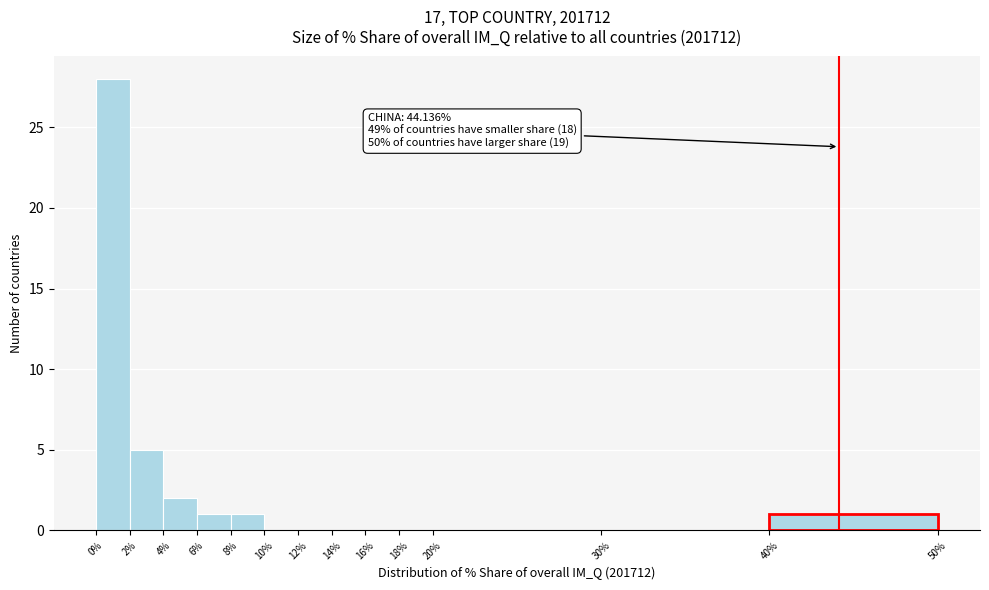

Which range on the x-axis has the tallest bar?

0% to 2%